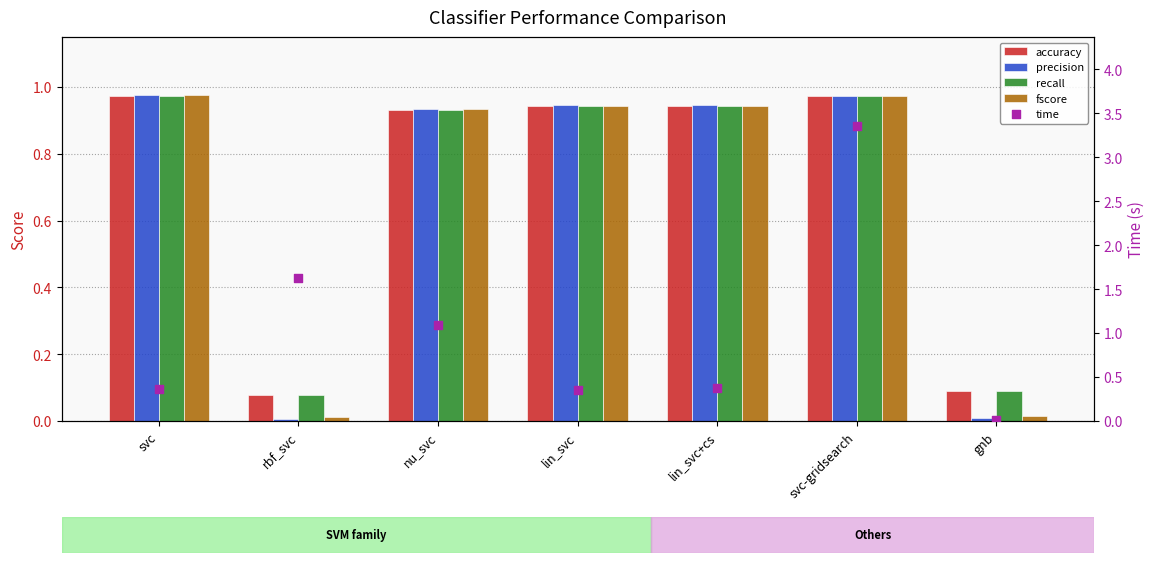

At which category is the sum across all series the highest?

svc-gridsearch